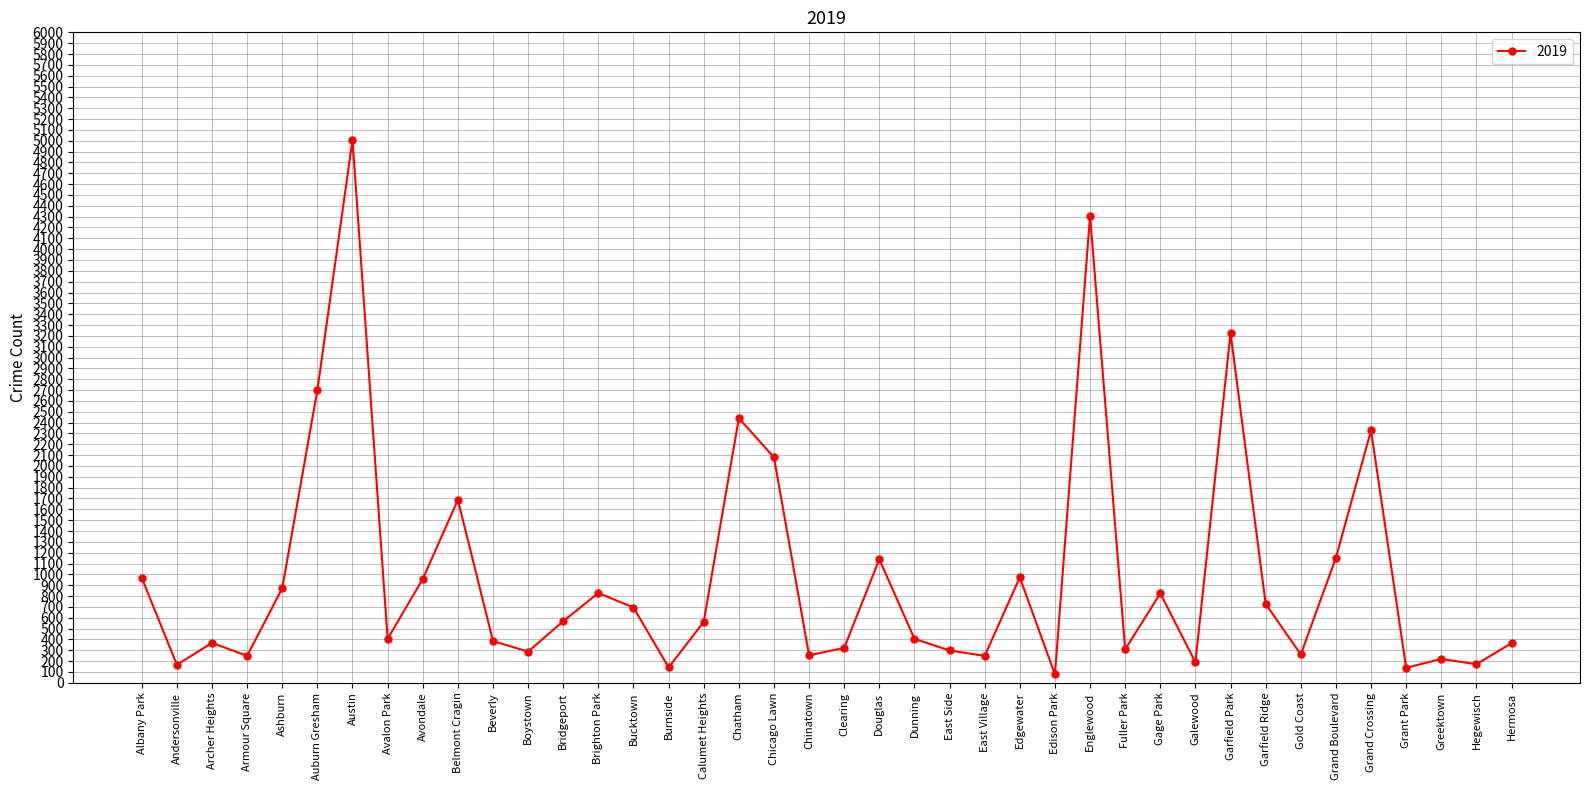

What is the change in value from Englewood to Grand Crossing?

-1981